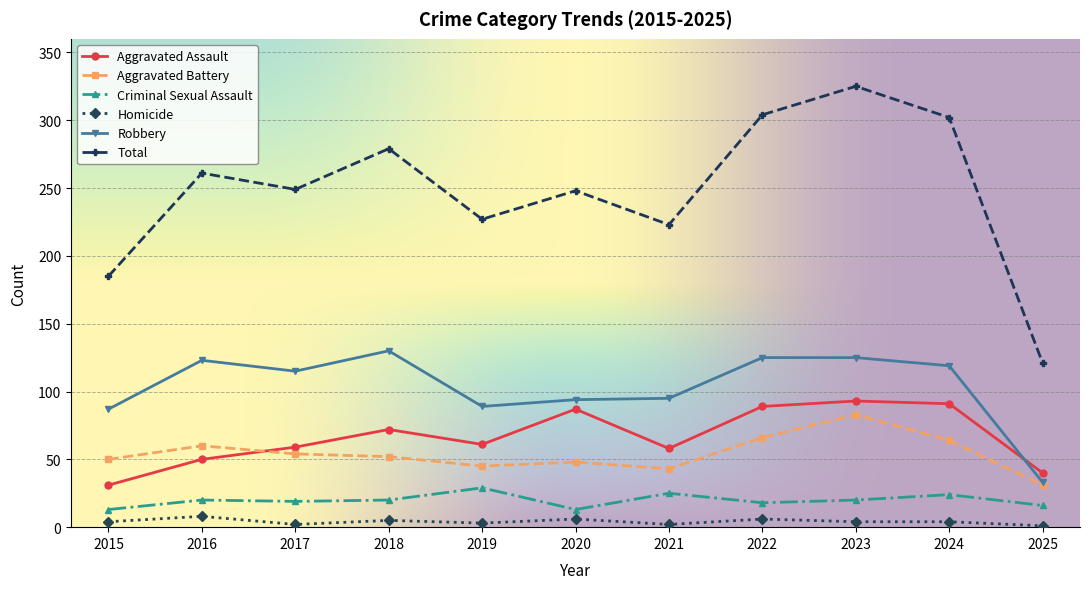

True or false: Total and Homicide cross at least once.

False